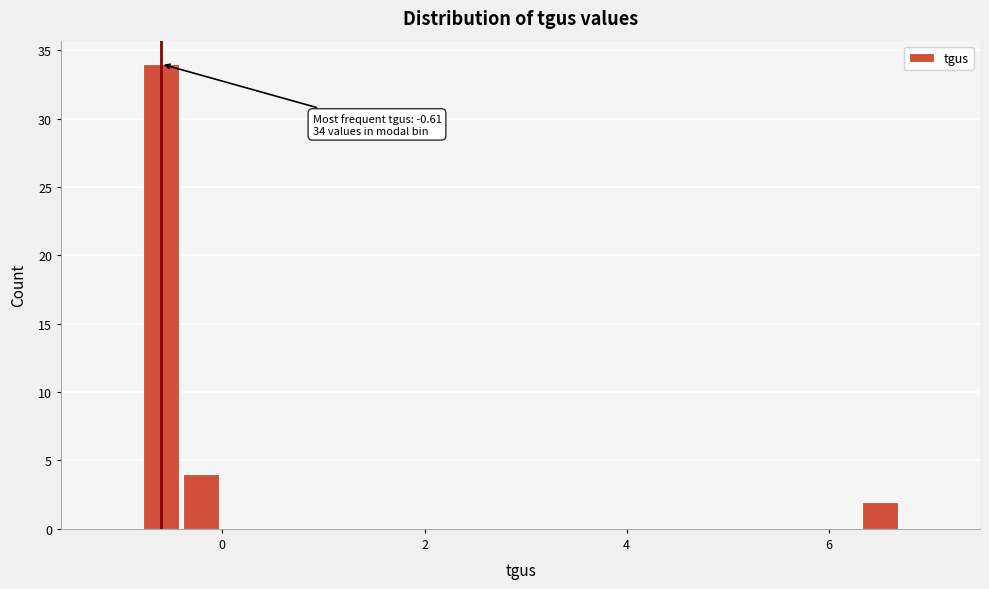

Around what value on the x-axis is the tallest bar? Give the approximate position of its centre, as read against the axis.

-0.6